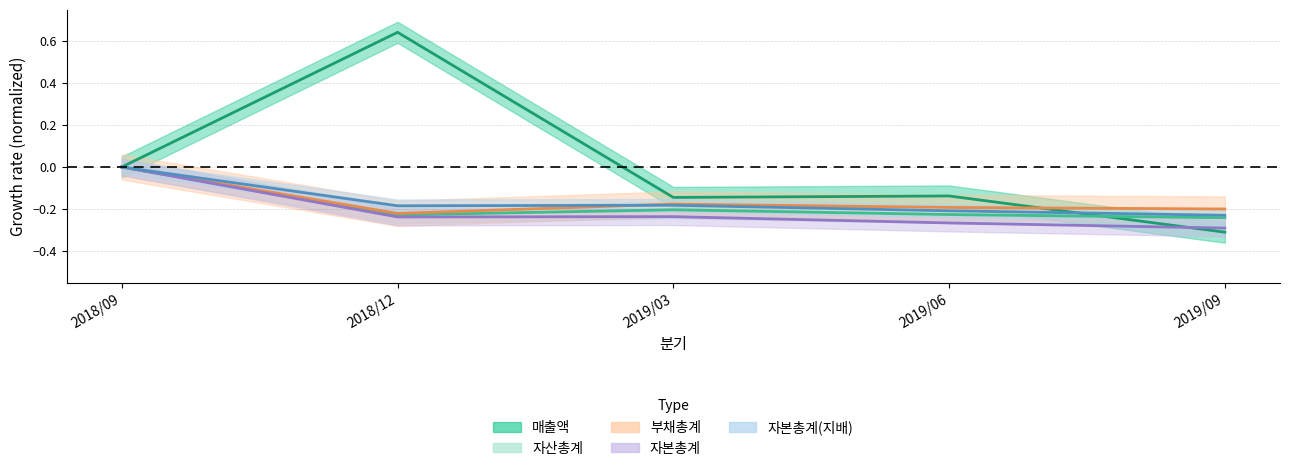

Reading left to right, transcribe all the data shown in this chart.

매출액: 0.0	0.6	-0.1	-0.1	-0.3
자산총계: 0.0	-0.2	-0.2	-0.2	-0.2
부채총계: 0.0	-0.2	-0.2	-0.2	-0.2
자본총계: 0.0	-0.2	-0.2	-0.3	-0.3
자본총계(지배): 0.0	-0.2	-0.2	-0.2	-0.2